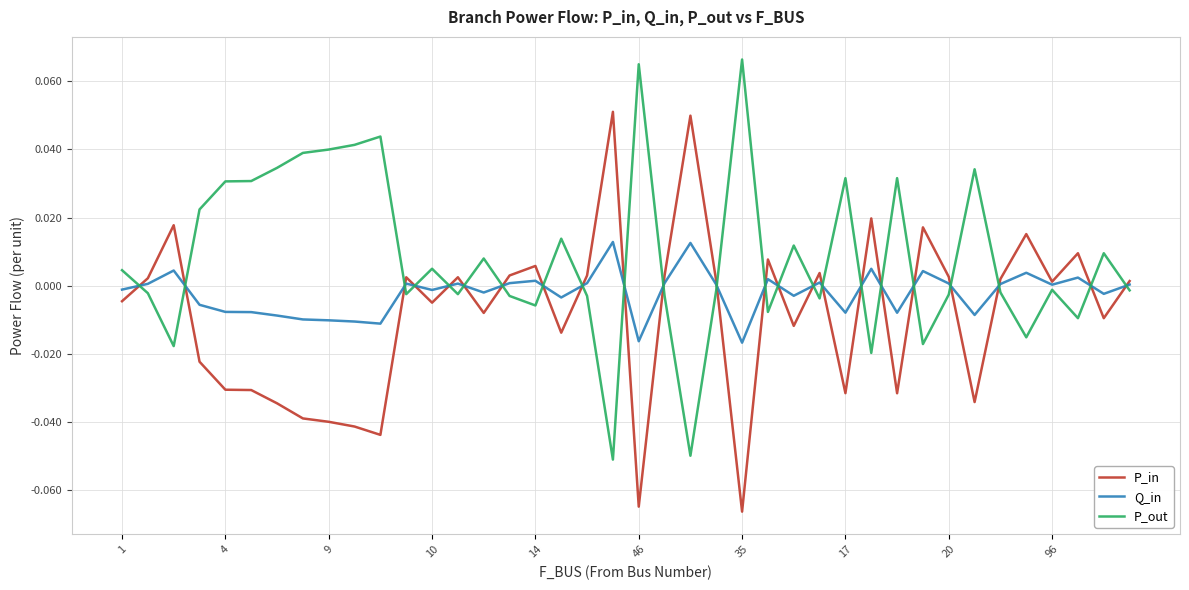

Rank the series by their maximum value, from lowest to highest.

Q_in, P_in, P_out